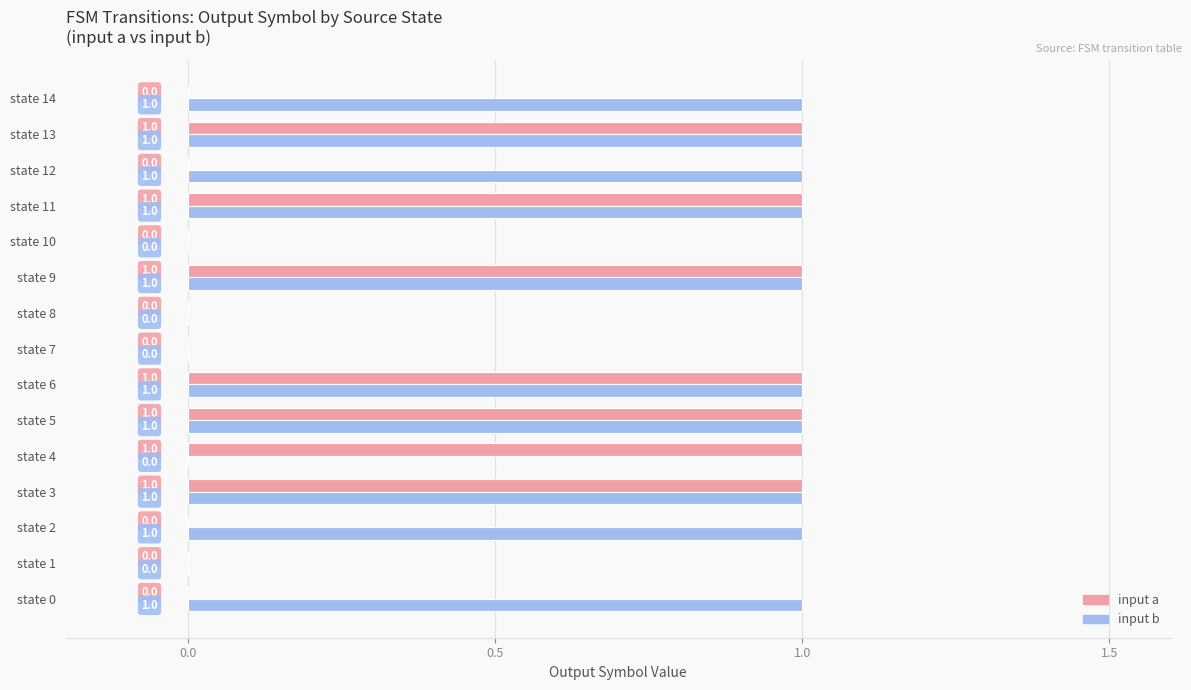

How many input a values are between 0 and 1?

15